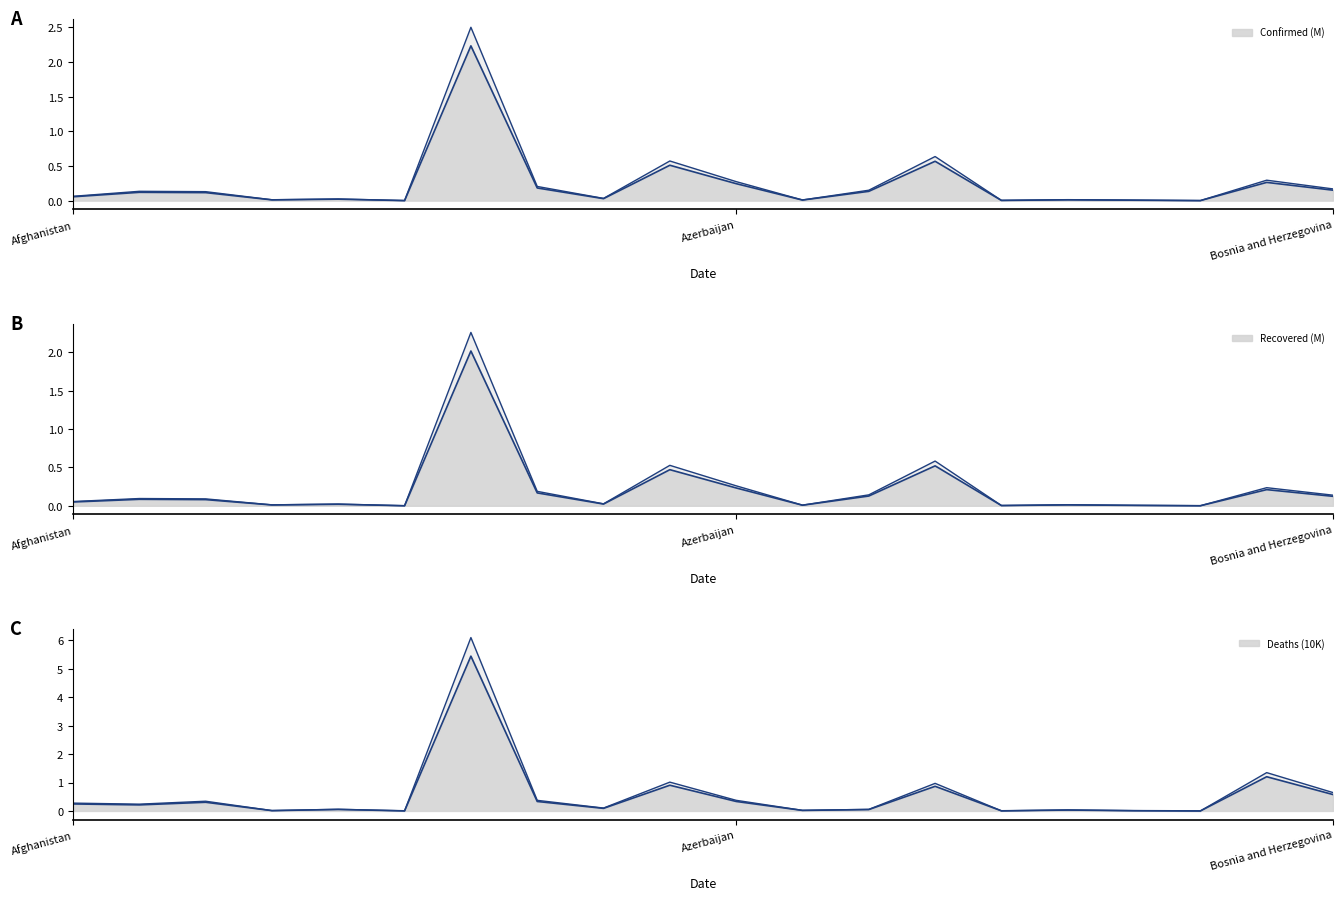

Reading right to left, list all the values displayed in this chart.

Confirmed: 0.2	0.3	0.0	0.0	0.0	0.0	0.6	0.2	0.0	0.3	0.6	0.0	0.2	2.5	0.0	0.0	0.0	0.1	0.1	0.1
Recovered: 0.1	0.2	0.0	0.0	0.0	0.0	0.5	0.1	0.0	0.2	0.5	0.0	0.2	2.0	0.0	0.0	0.0	0.1	0.1	0.0
Deaths: 0.6	1.2	0.0	0.0	0.0	0.0	0.9	0.0	0.0	0.3	0.9	0.1	0.3	5.4	0.0	0.1	0.0	0.3	0.2	0.2